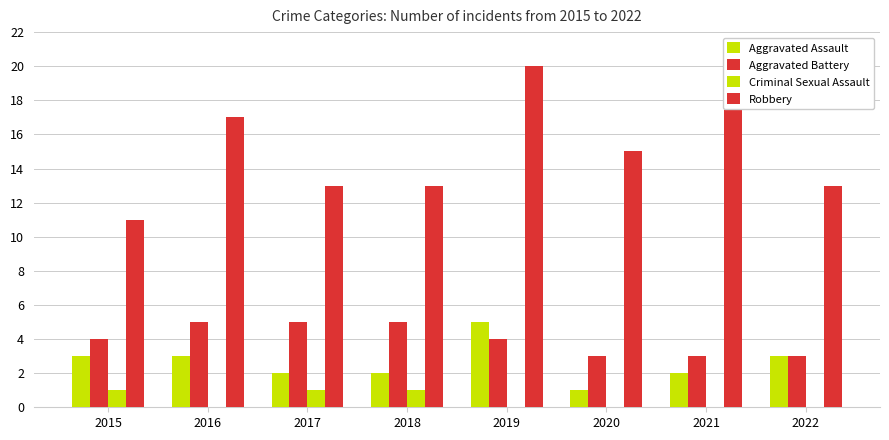

What is the difference between the second highest and second lowest values in the Aggravated Assault series?

1